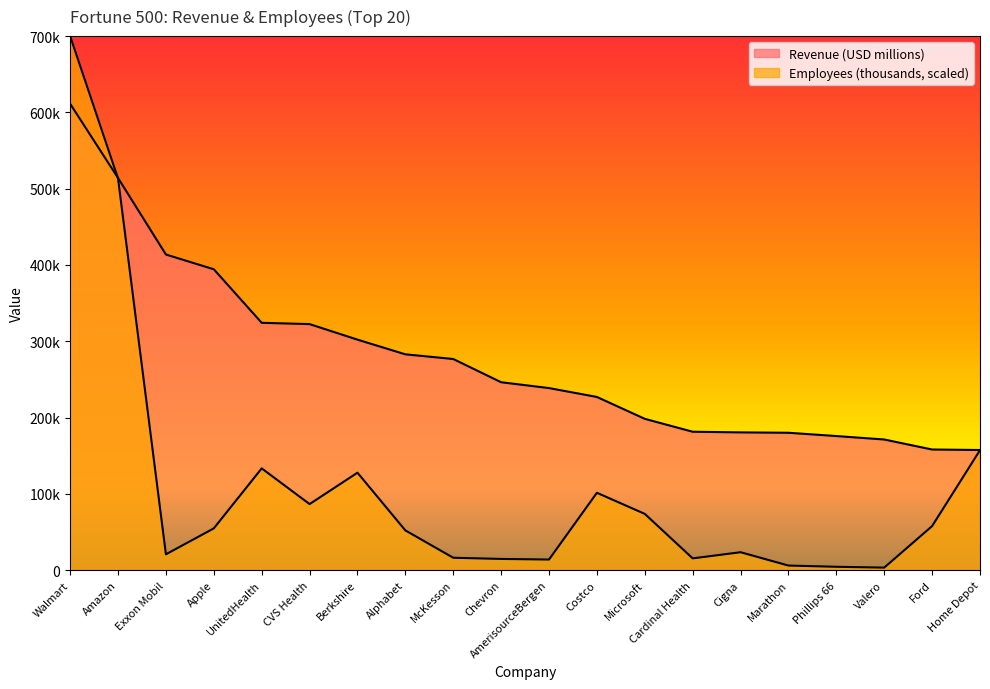

Which has a higher value, CVS Health or Cigna?

CVS Health